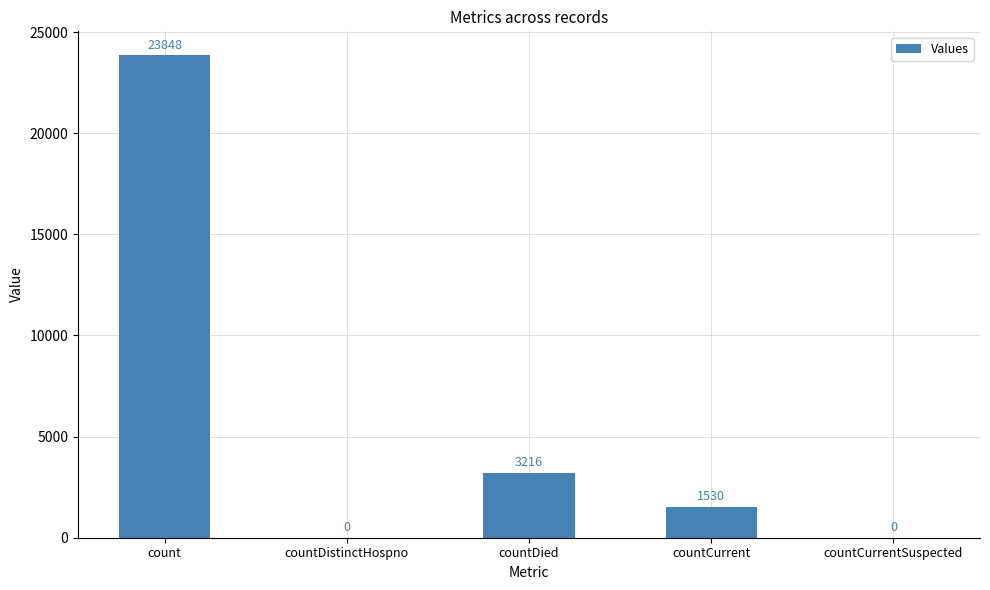

What is the change in value from countDistinctHospno to countCurrent?

+1530